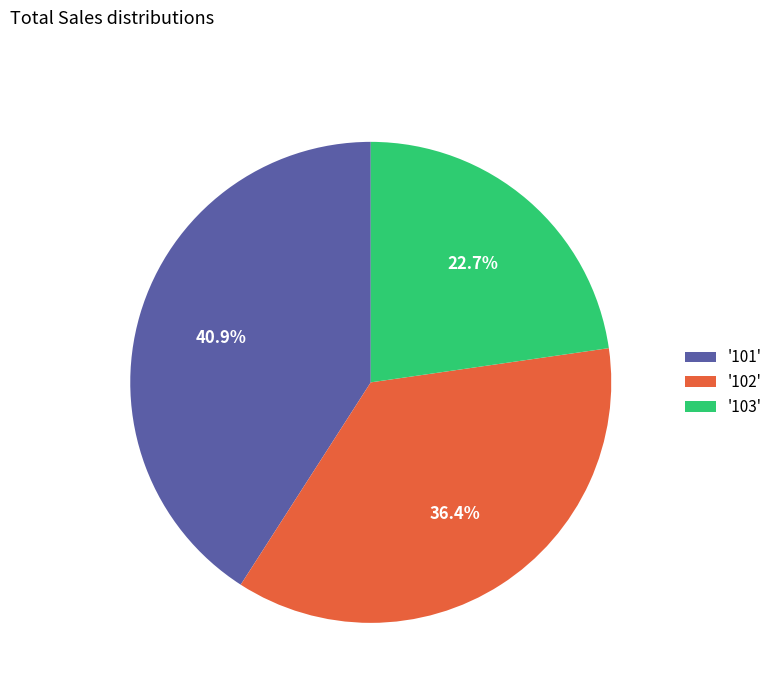

Is '101' the majority of the pie?

No